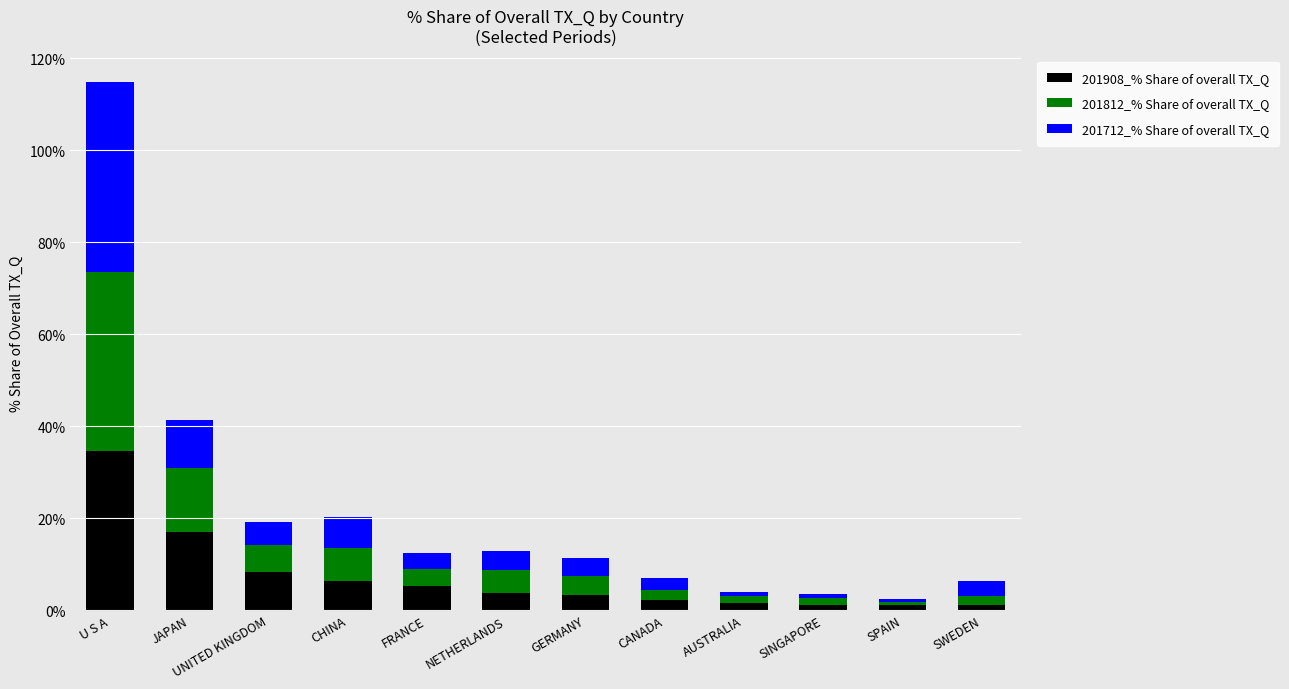

What is the difference between the maximum and minimum values in the 201908_% Share of overall TX_Q series?

33.3